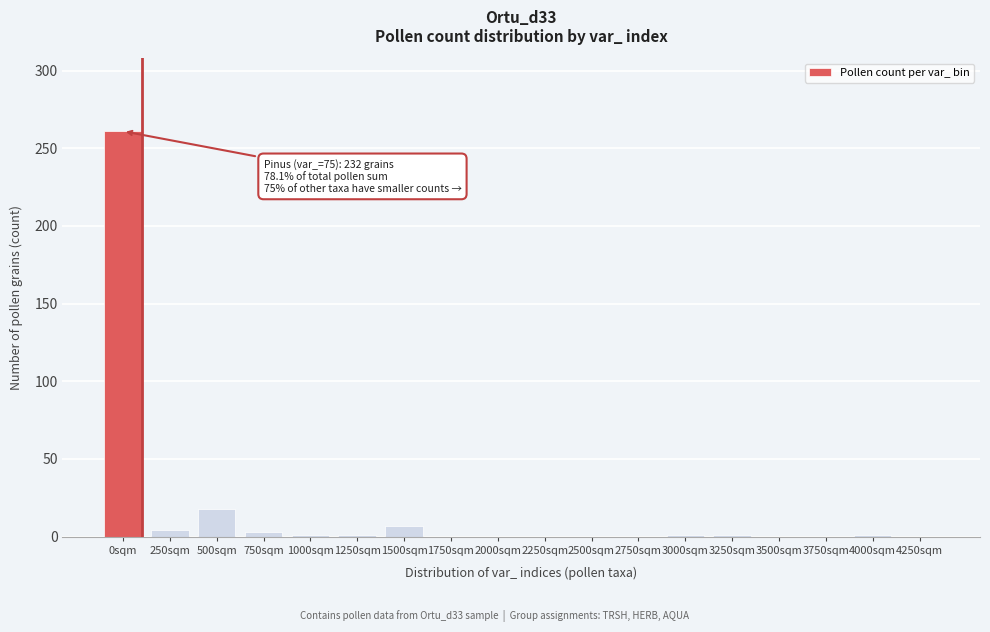

At which label is the value closest to 130?

500sqm